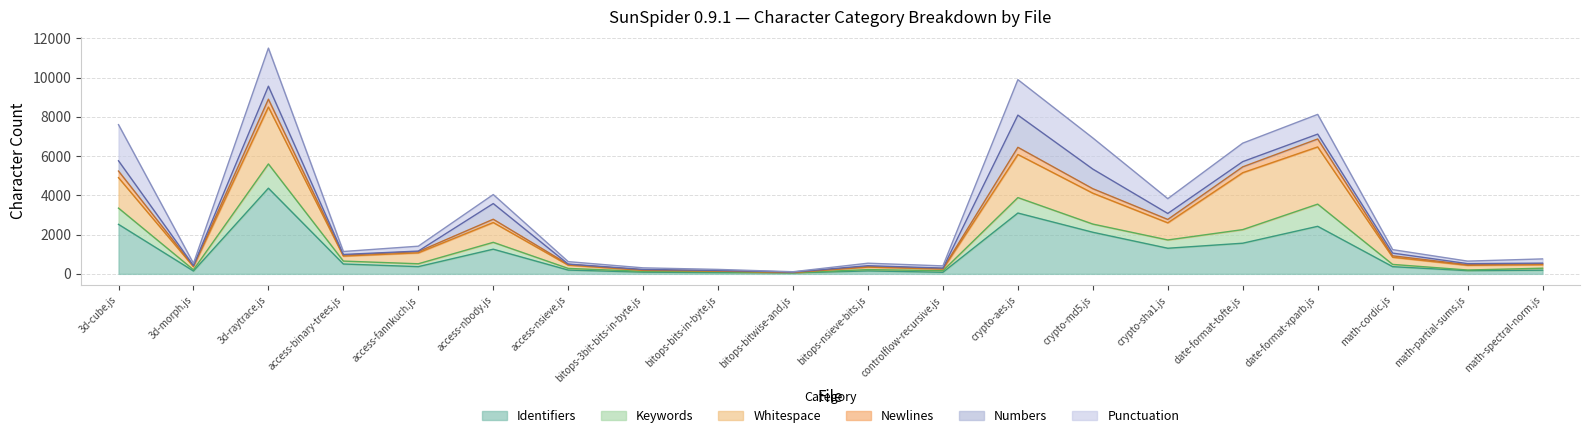

At which label does Newlines first exceed 906?

3d-cube.js